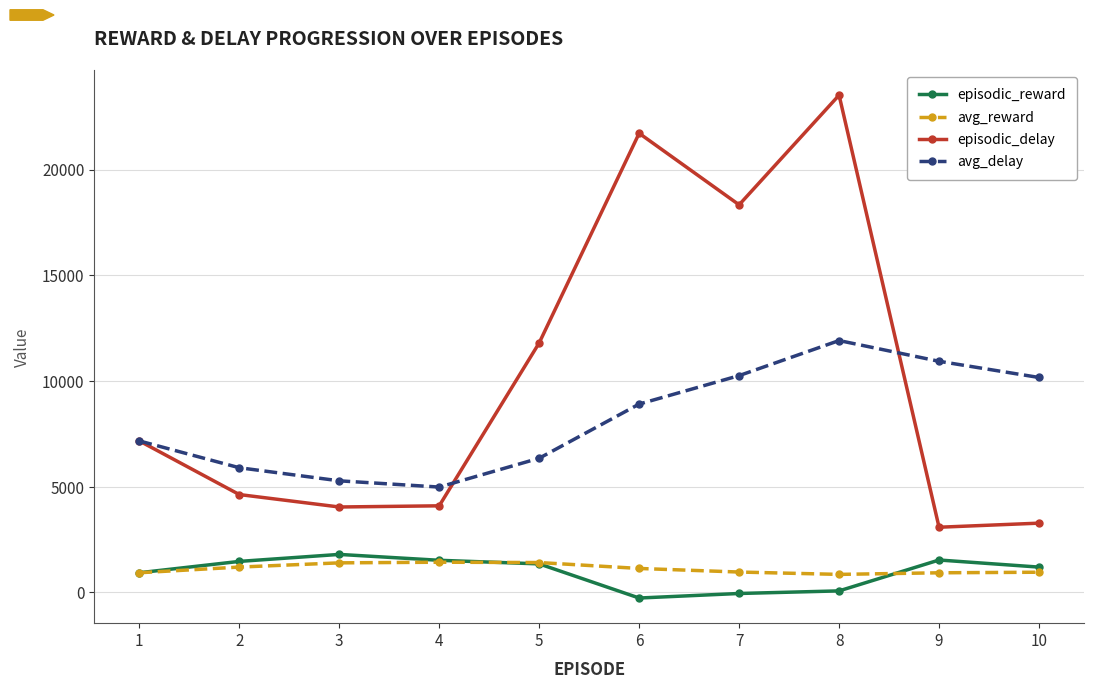

The value of avg_reward at 1 is 934.6. True or false?

True